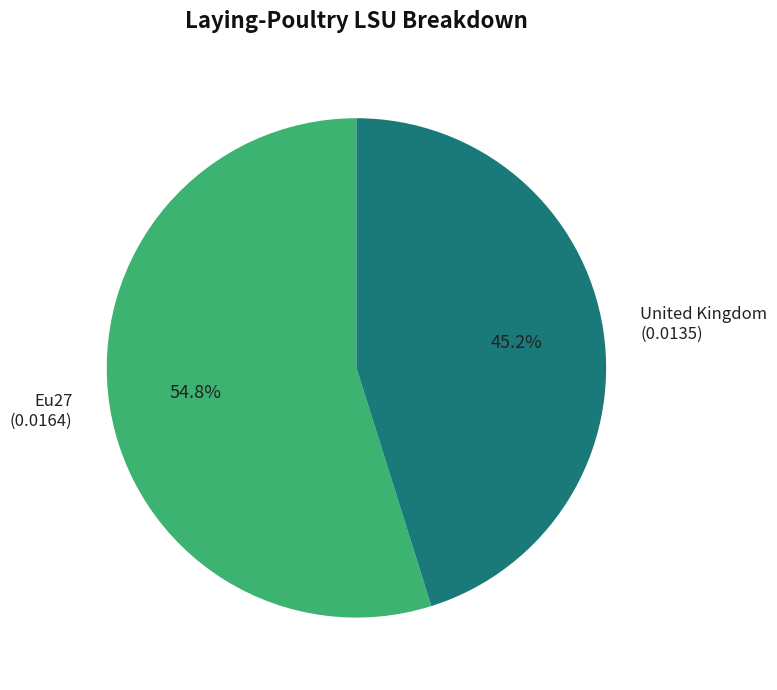

What percentage is the United Kingdom slice, to the nearest percent?

45%